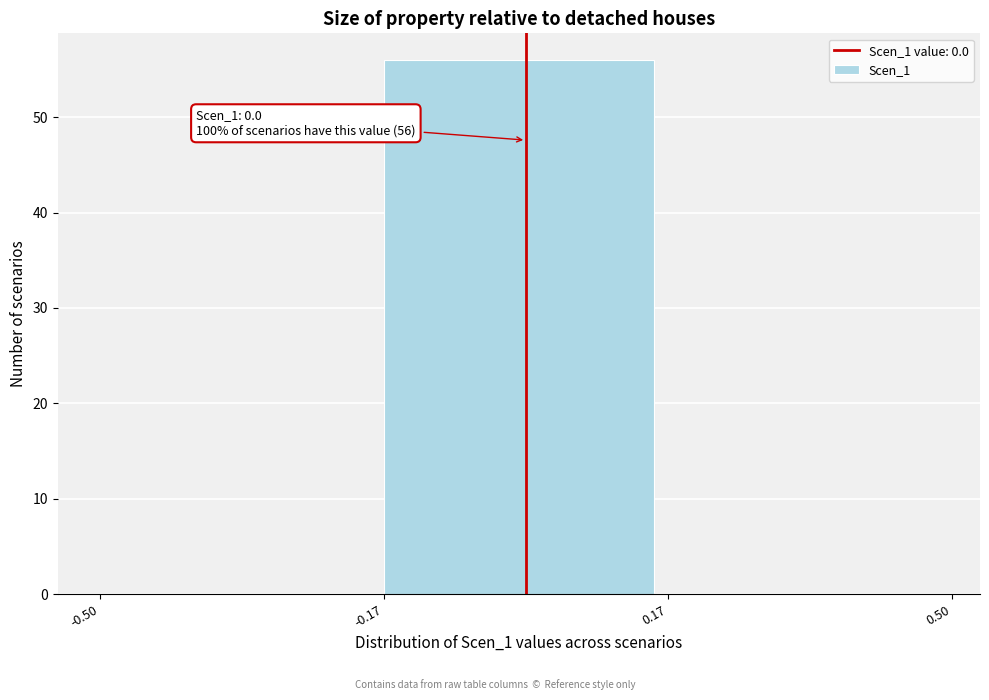

Which range on the x-axis has the tallest bar?

-0.17 to 0.17